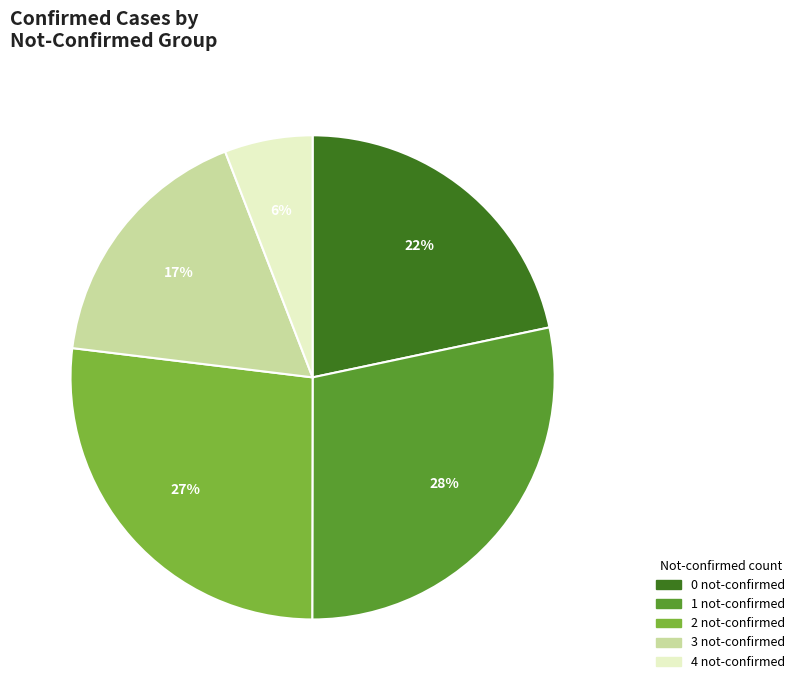

How many segments does this pie chart have?

5